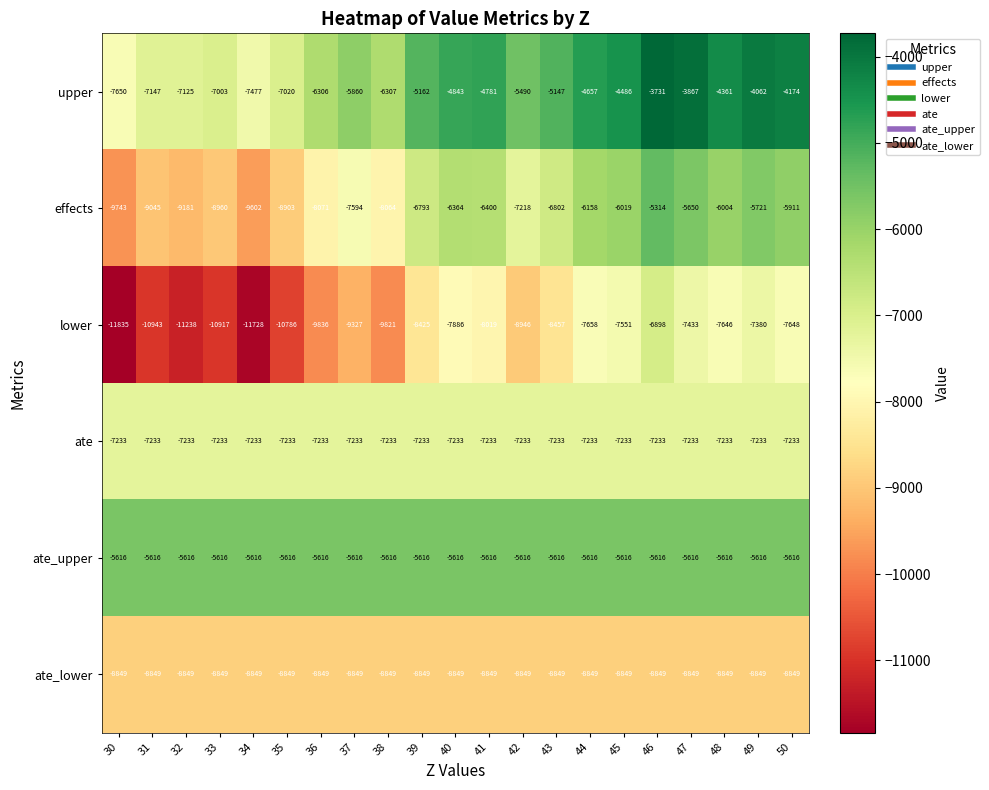

Where is upper nearest to the value -5690?

37